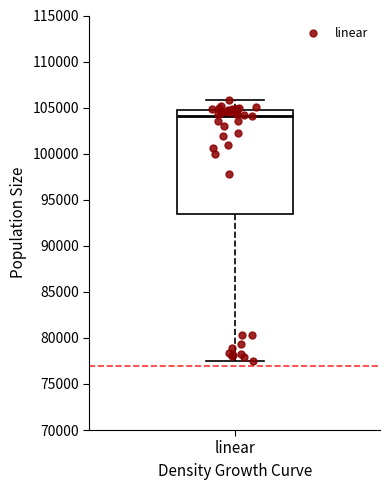

Where does the lower whisker of the box for linear end on the y-axis? The values are not printed on the chart, so give them approximately, as read against the axis.

77500